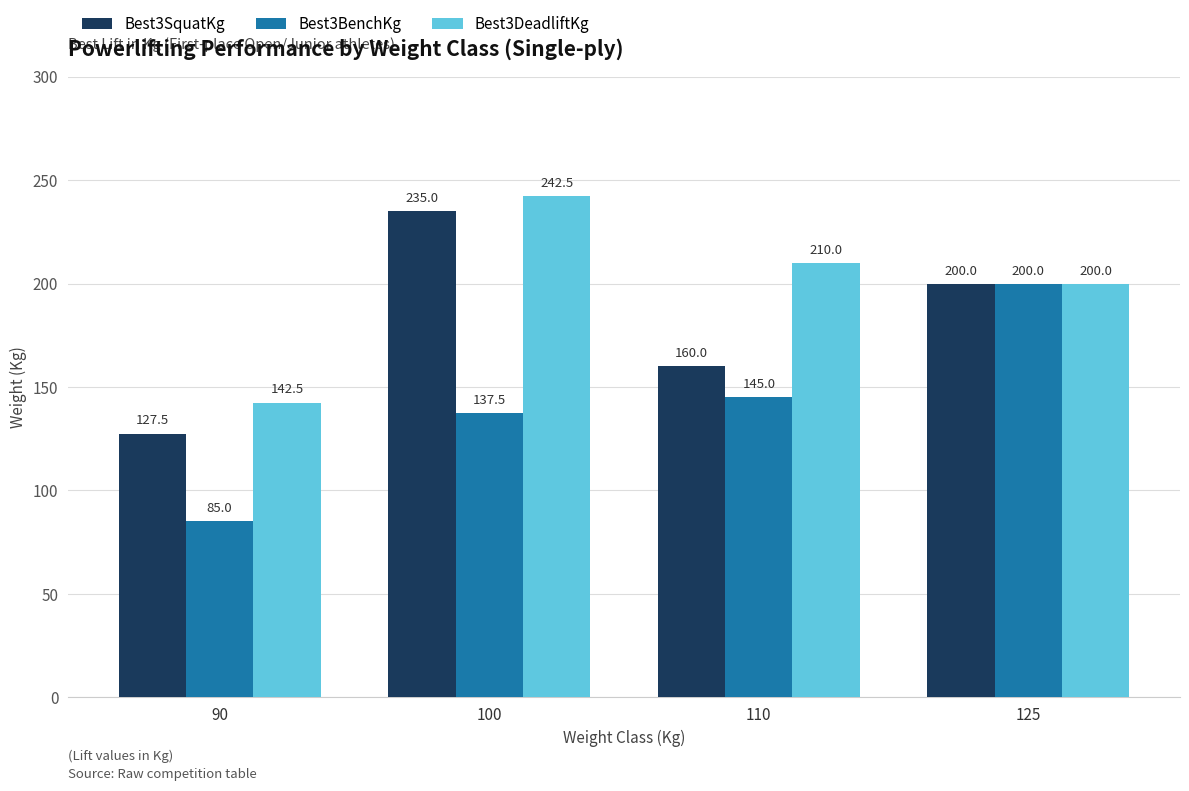

At 110, list the series in order from largest to smallest.

Best3DeadliftKg, Best3SquatKg, Best3BenchKg